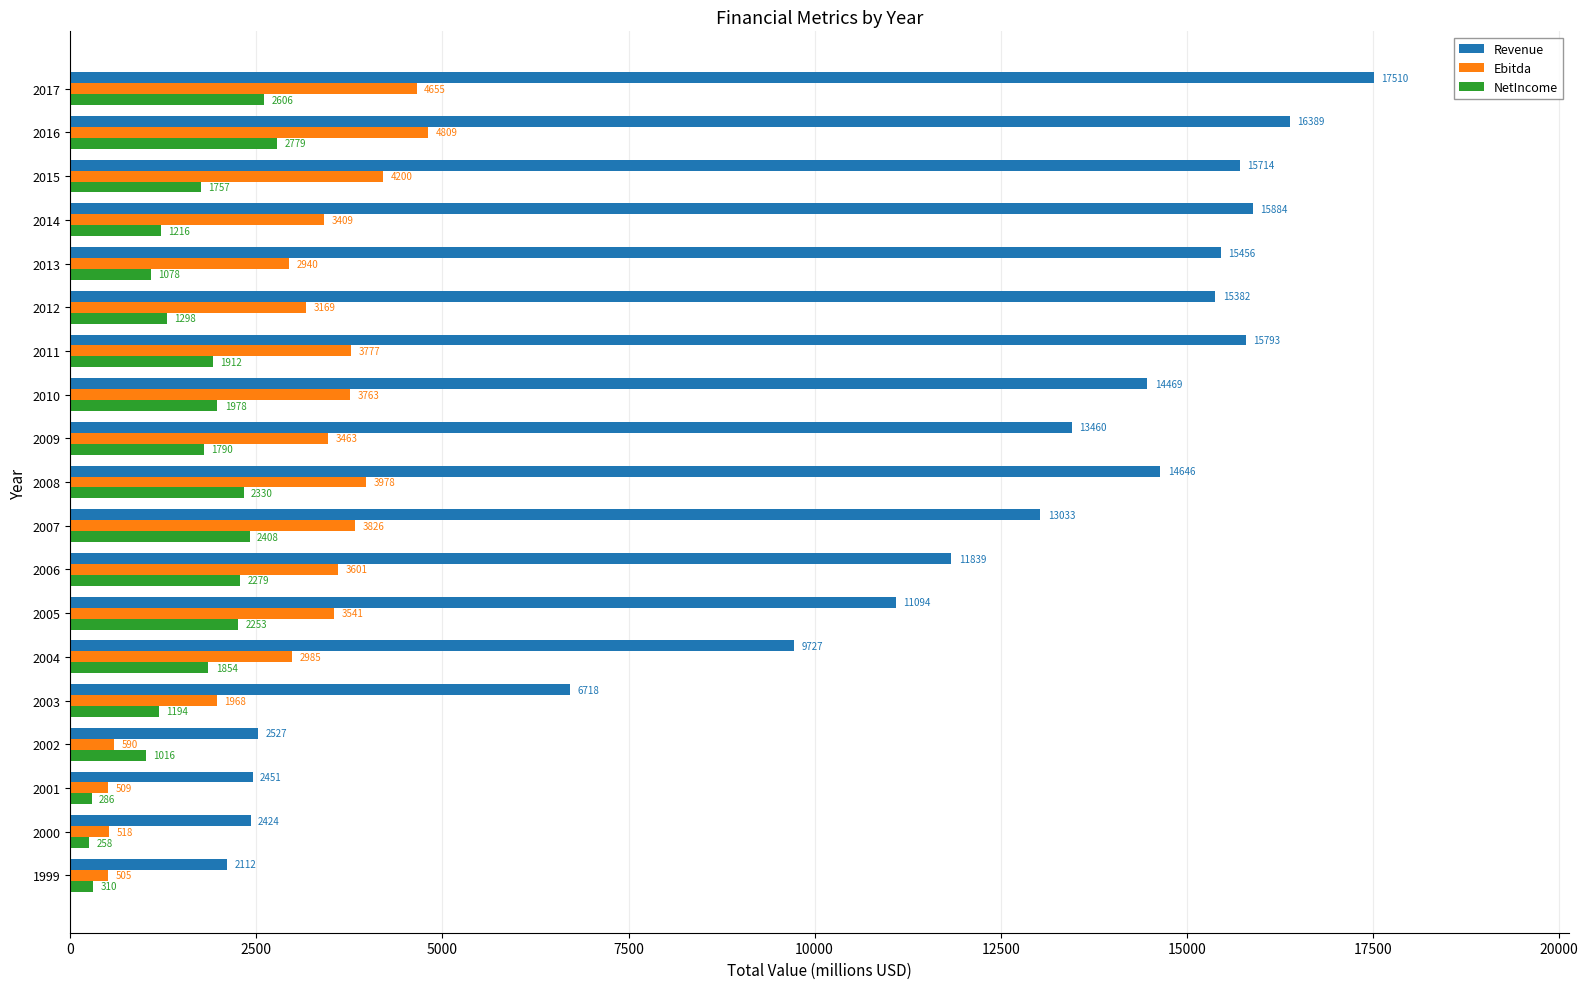

What is the approximate value of NetIncome at 2016?

2779.0